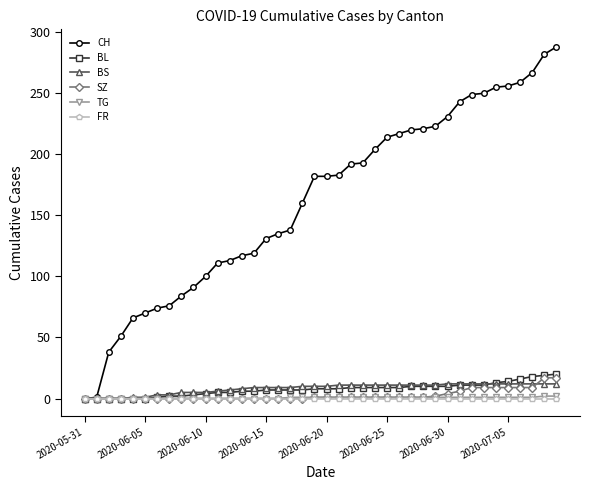

At how many categories does at least one series exceed 169?

21